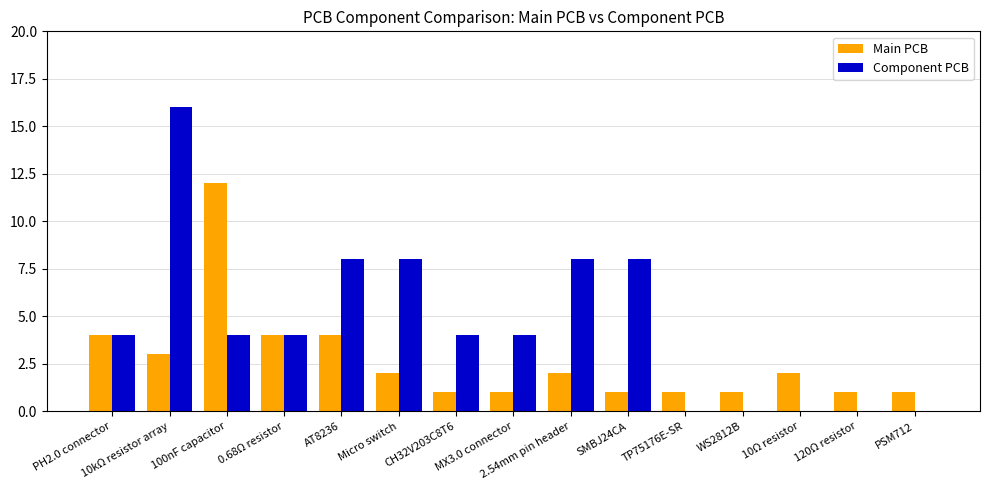

Reading right to left, transcribe all the data shown in this chart.

Main PCB: 1	1	2	1	1	1	2	1	1	2	4	4	12	3	4
Component PCB: 0	0	0	0	0	8	8	4	4	8	8	4	4	16	4